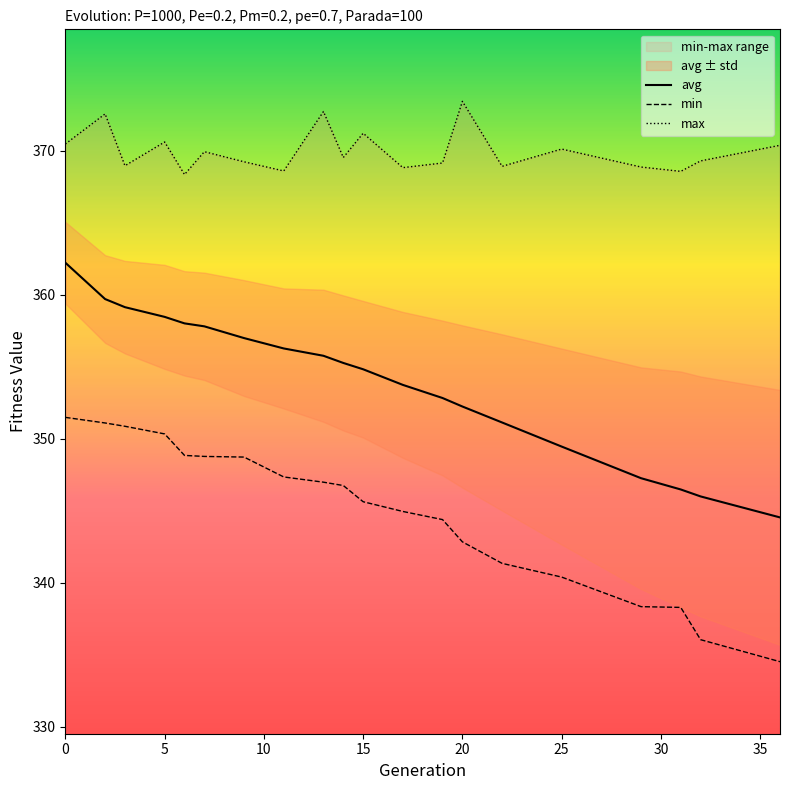

Reading left to right, extract all data points from this chart.

avg: 362.2	359.7	359.1	358.5	358.0	357.8	357.0	356.3	355.8	355.3	354.8	353.7	352.8	352.2	351.1	349.5	347.3	346.5	346.0	344.5
min: 351.5	351.1	350.9	350.3	348.8	348.8	348.7	347.3	347.0	346.7	345.6	344.9	344.4	342.8	341.3	340.4	338.3	338.3	336.0	334.5
max: 370.5	372.5	368.9	370.6	368.3	369.9	369.2	368.6	372.7	369.5	371.2	368.8	369.1	373.4	368.9	370.1	368.9	368.6	369.3	370.4